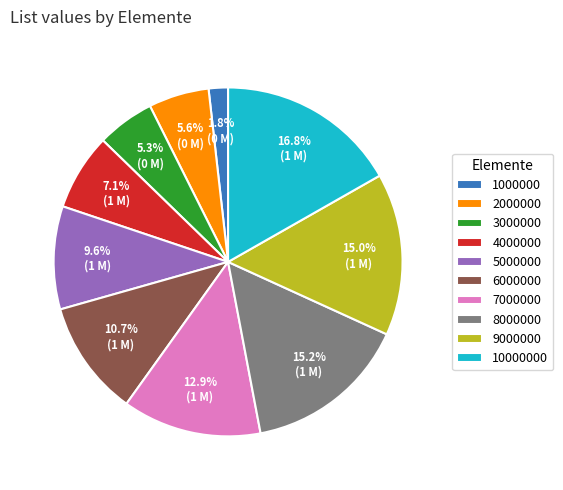

The 3000000 slice represents 14% of the pie. True or false?

False